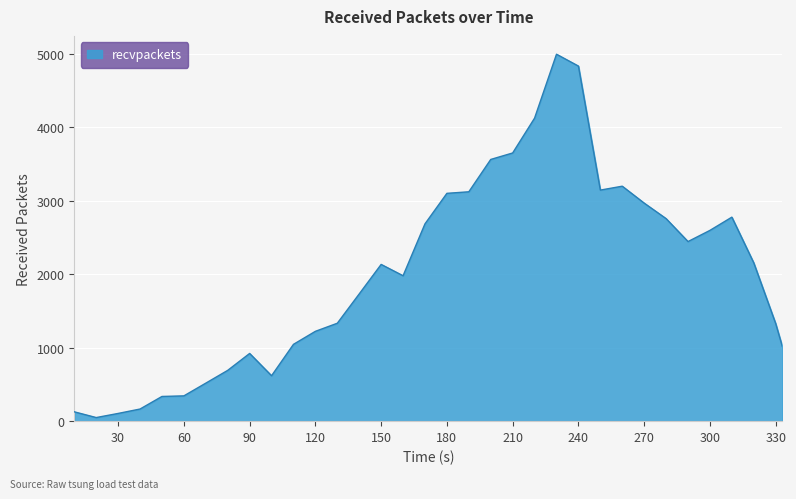

What is the greatest value displayed?

4991